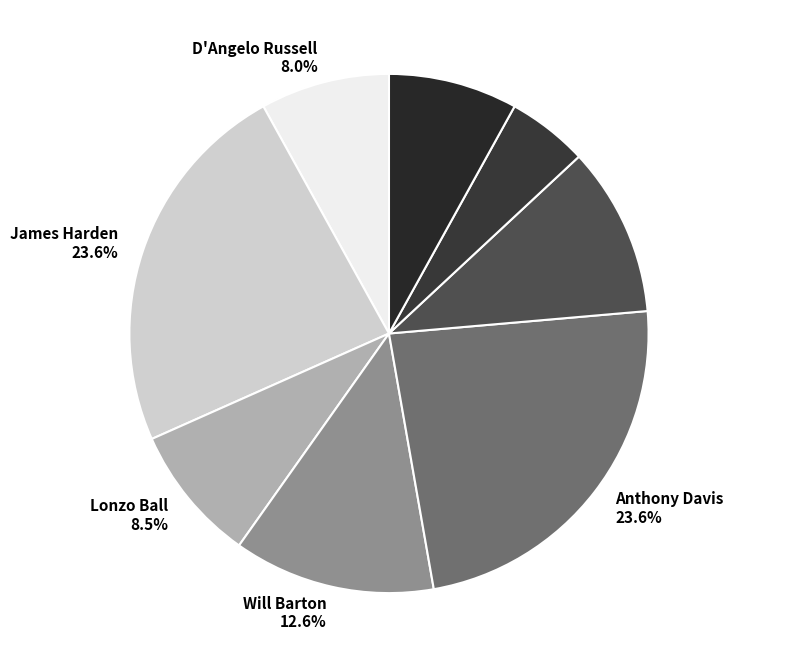

Does Anthony Davis represent more than half of the total?

No